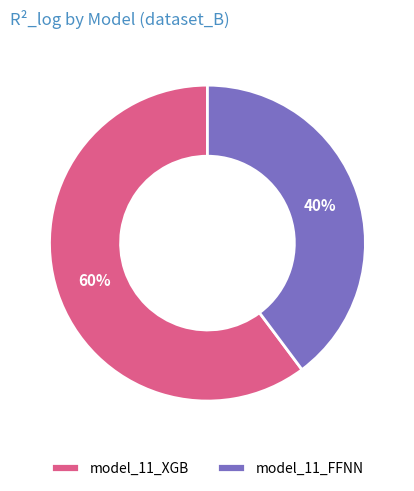

Rank the categories by value from highest to lowest.

model_11_XGB, model_11_FFNN